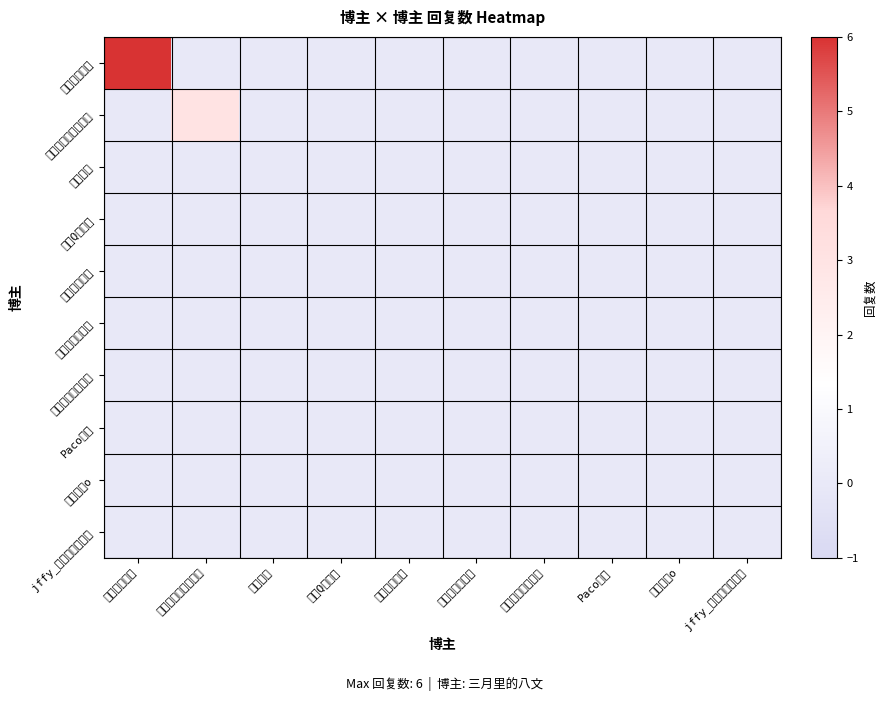

What is the total value across all series at 到哪都多余的王多余?

3